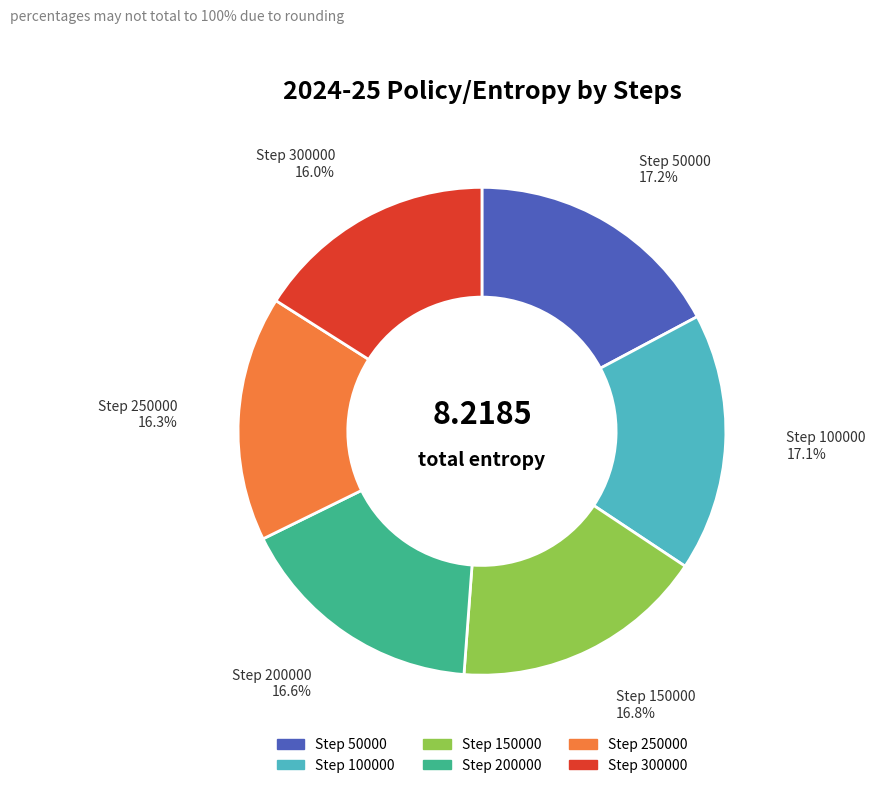

Is there a majority slice in this chart?

No